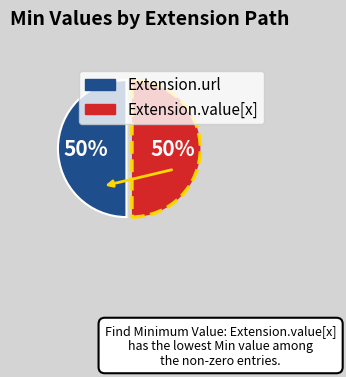

How many slices are in this pie chart?

2